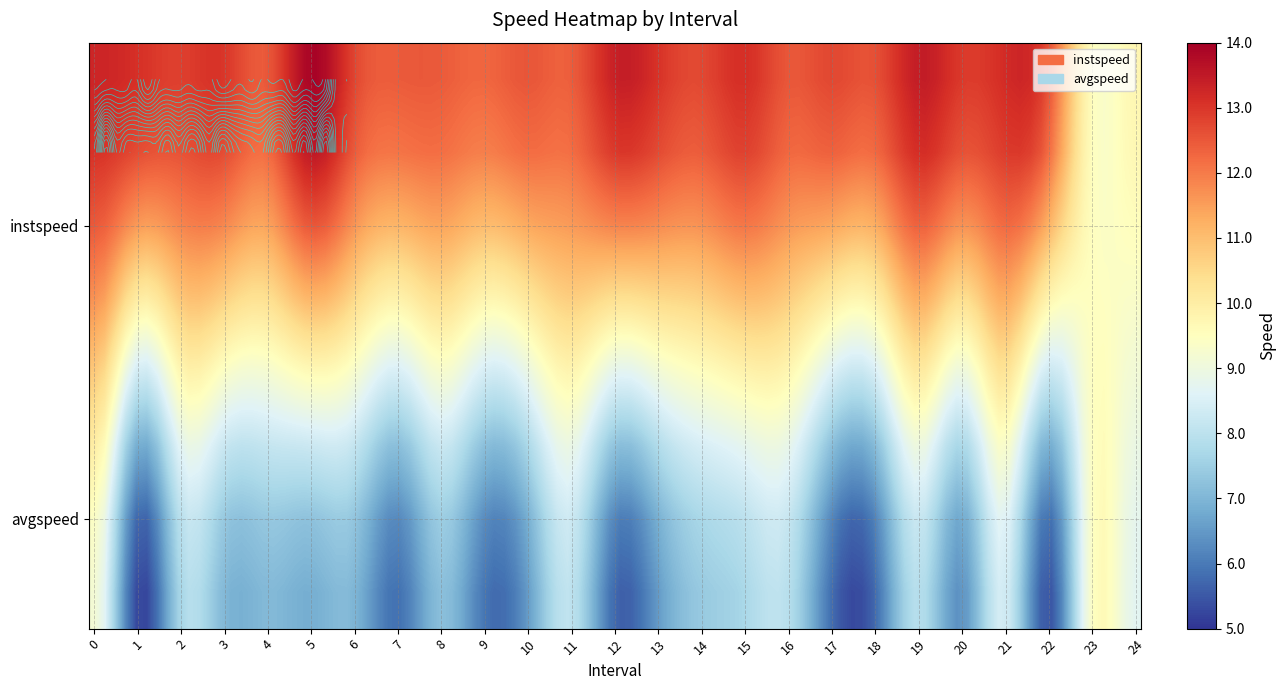

What is the difference between the instspeed values at 23 and 6?

3.3